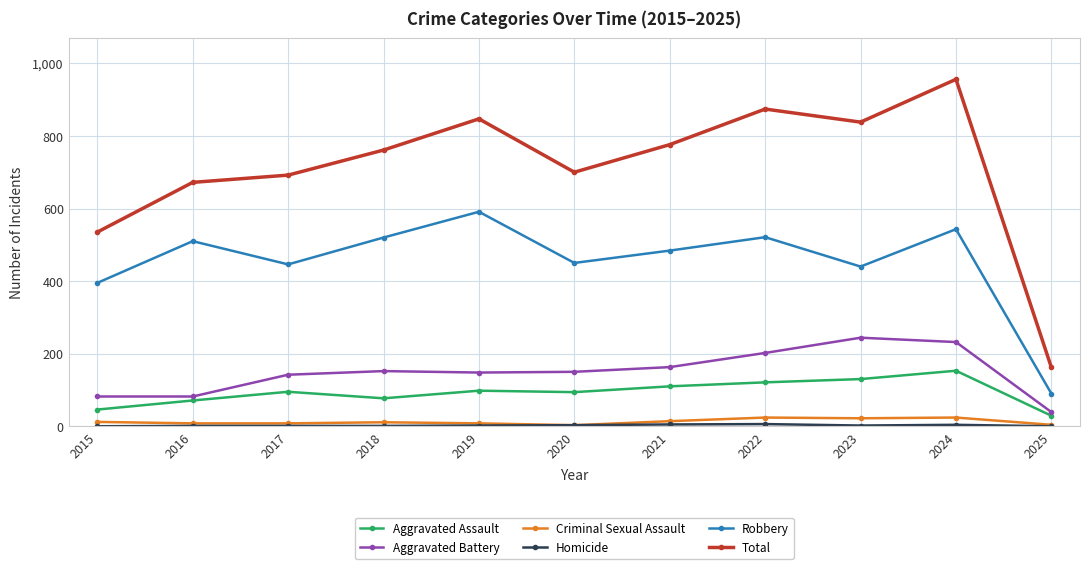

What is the value of the Aggravated Battery point at the 7th from the left?

163